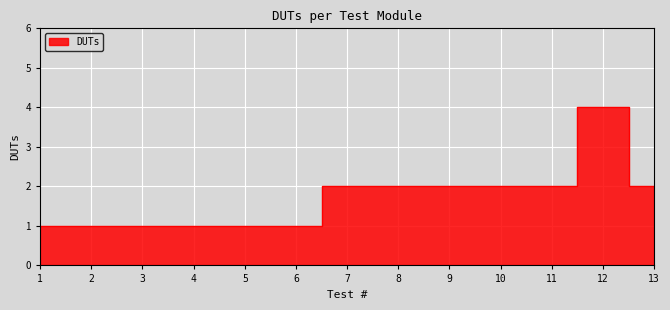

True or false: the data has more than 1 interior local peaks.

False